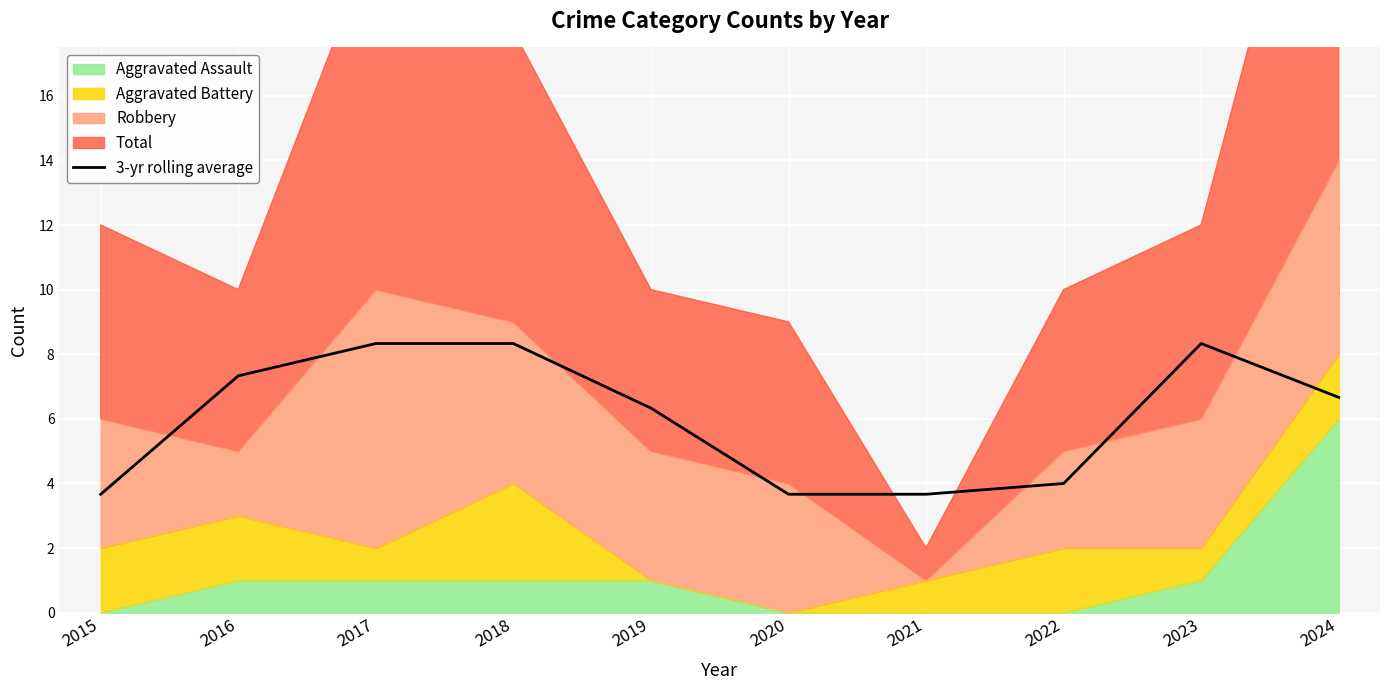

What is the difference between the maximum and second lowest values?

4.7